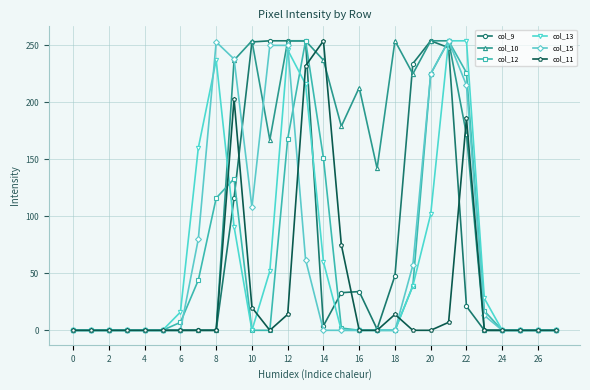

Which series has the largest total across all categories?

col_10